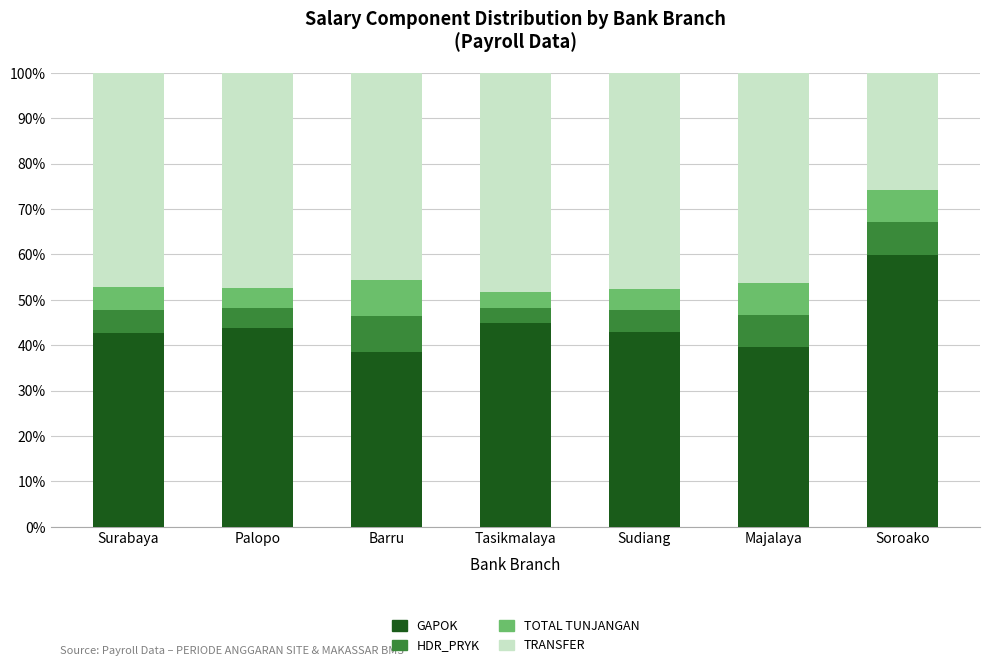

True or false: GAPOK has a value of 73.8 at Tasikmalaya.

False